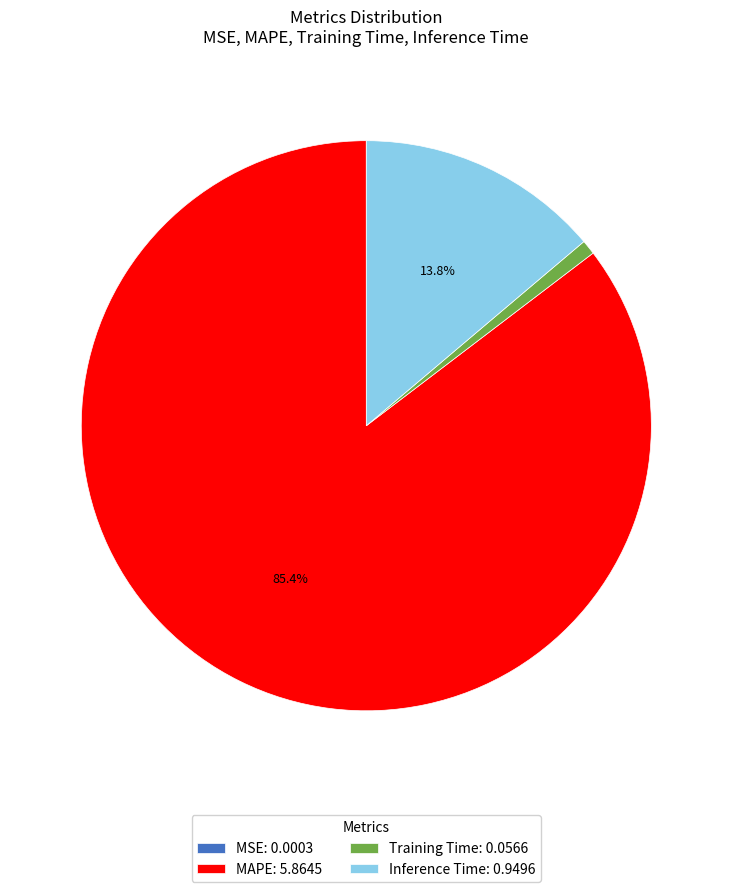

Is there a majority slice in this chart?

Yes